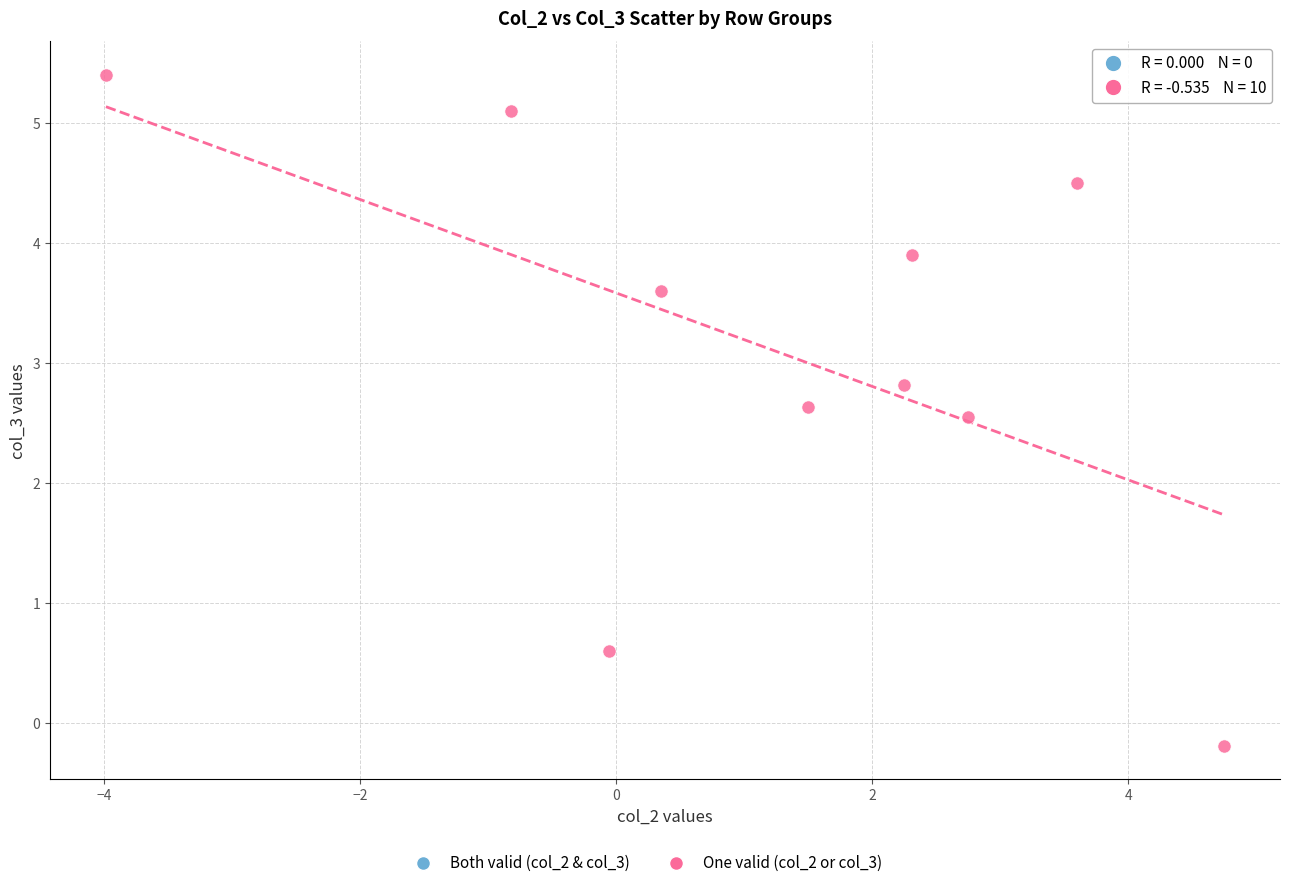

What Y value in the scatter plot is closest to 2?

2.6